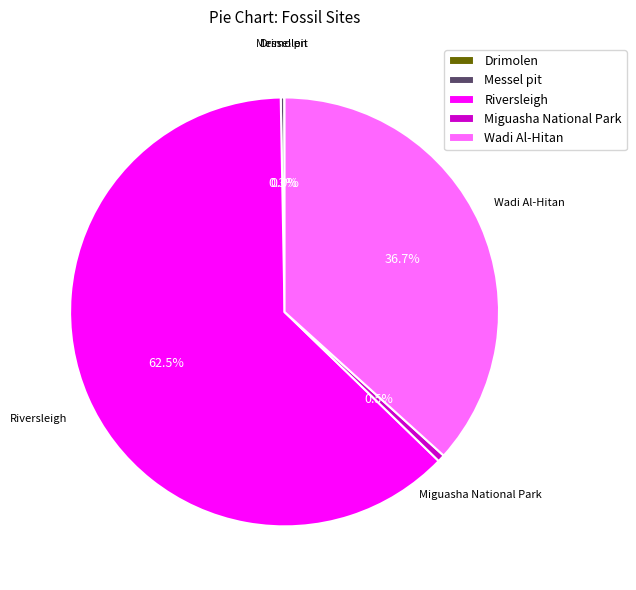

What percentage is NOT represented by Riversleigh?

37.5%